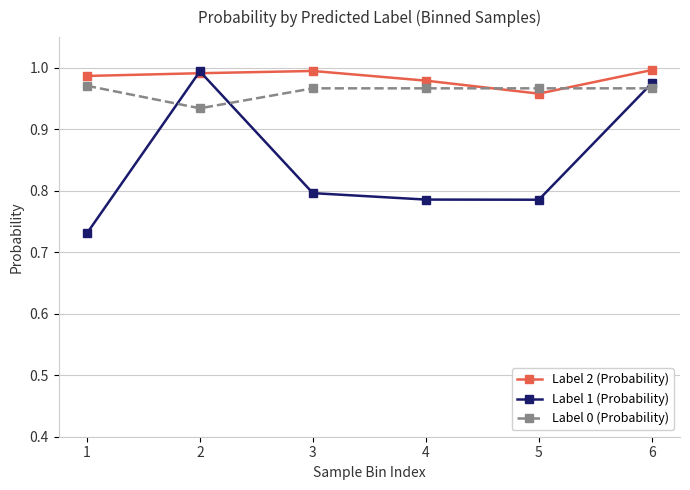

After their last crossing, which series has the higher values: Label 1 (Probability) or Label 2 (Probability)?

Label 2 (Probability)